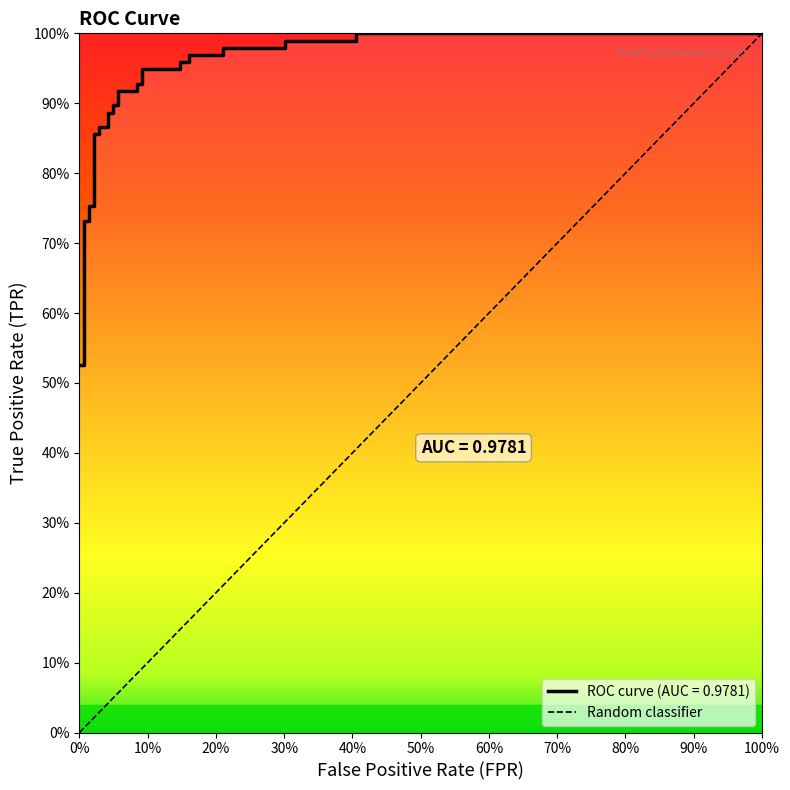

What is the difference between the maximum and minimum values?

0.5